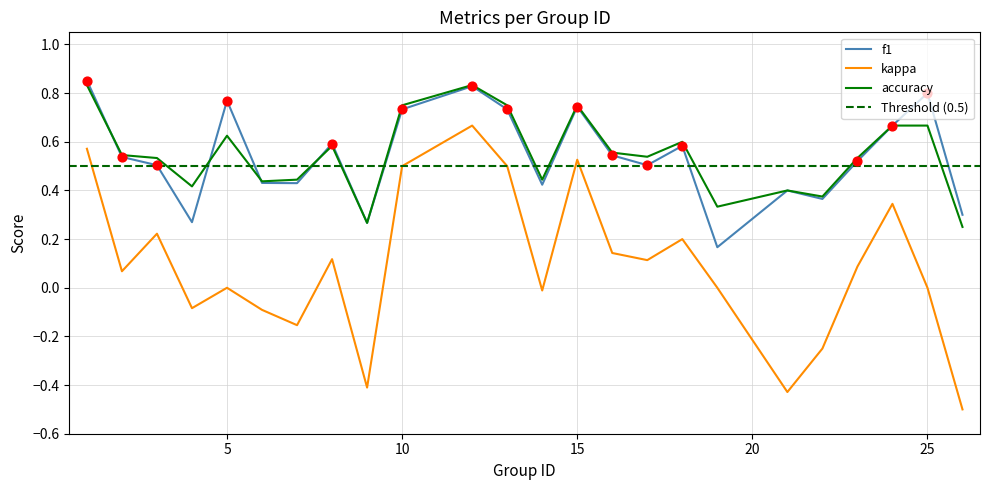

Which series contains the highest Y value?

f1